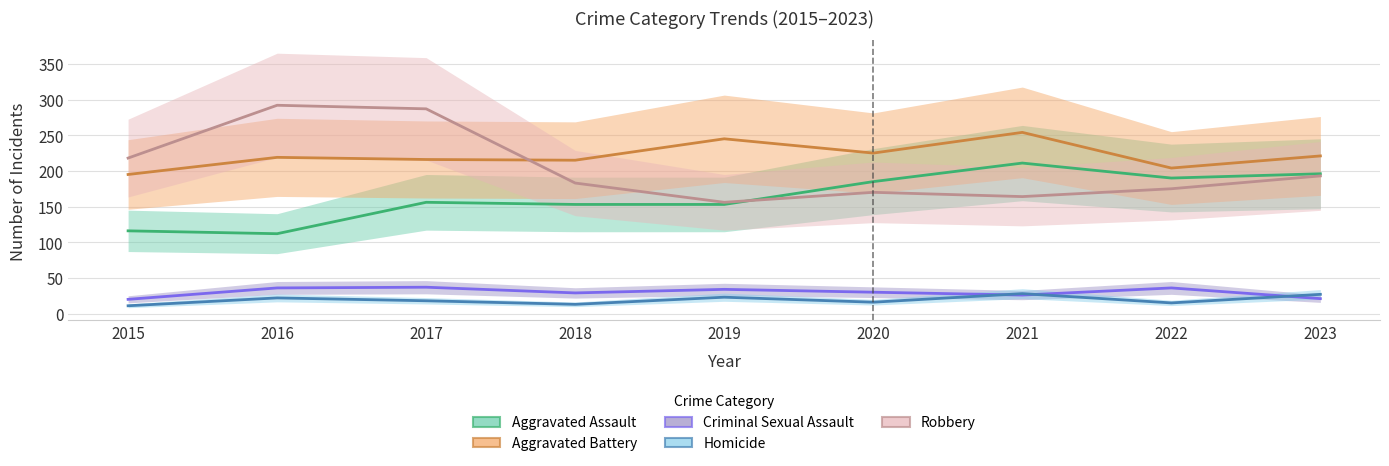

Where is the first local maximum for Criminal Sexual Assault?

2017